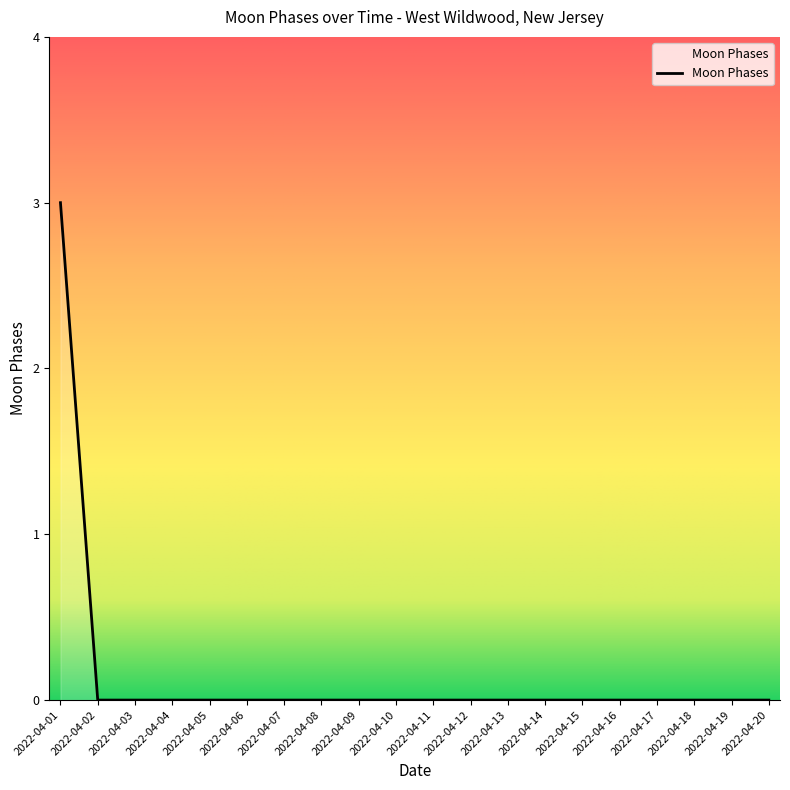

True or false: the data shows 0 at 2022-04-06.

True